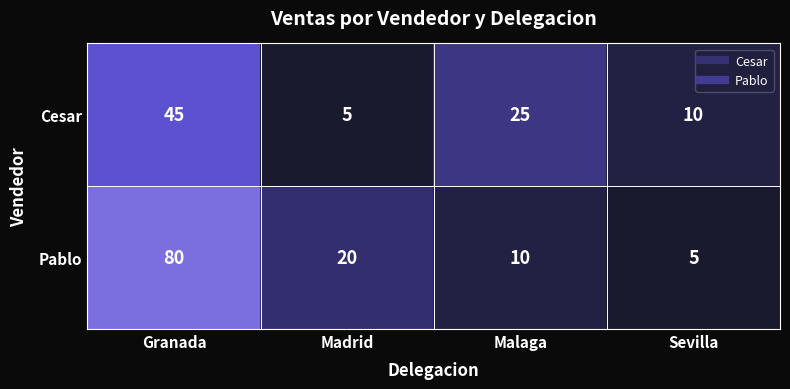

What is the total value across all series at Malaga?

35